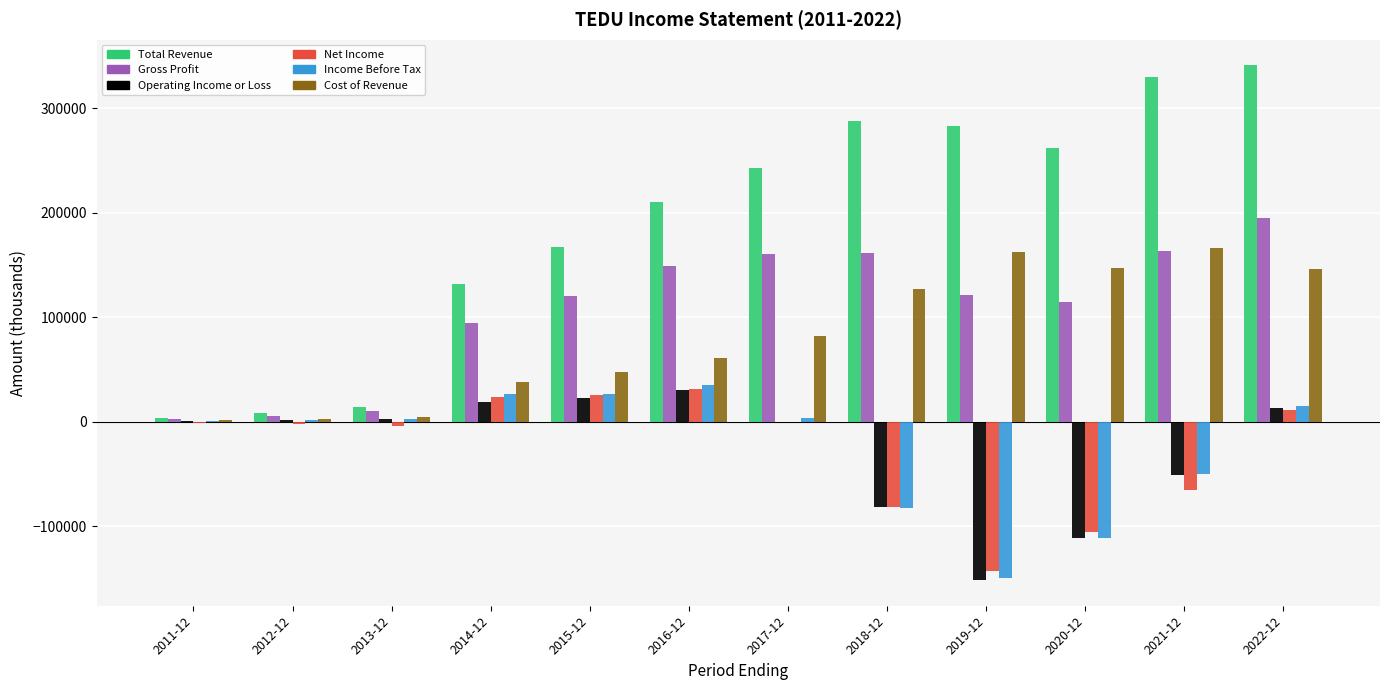

Where is Income Before Tax nearest to the value -57050?

2021-12